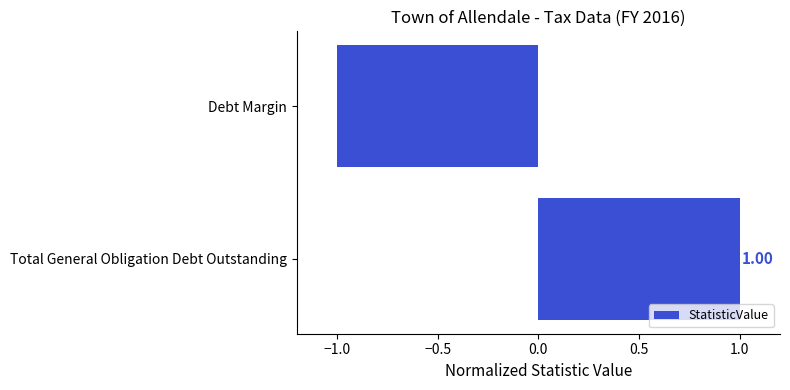

List the labels in order of value, smallest first.

Debt Margin, Total General Obligation Debt Outstanding